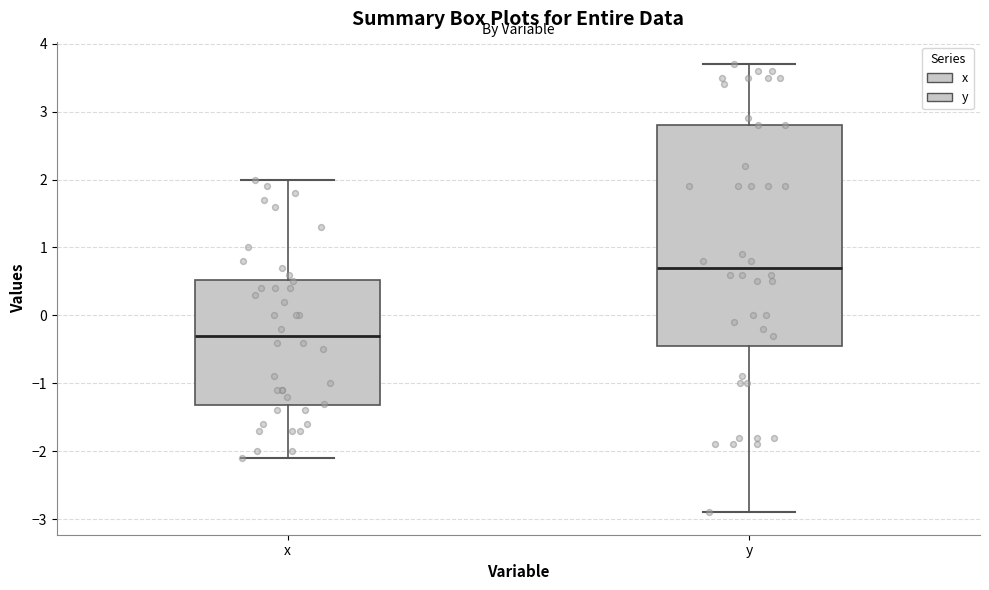

Where does the lower whisker of the box for y end on the y-axis? The values are not printed on the chart, so give them approximately, as read against the axis.

-2.9